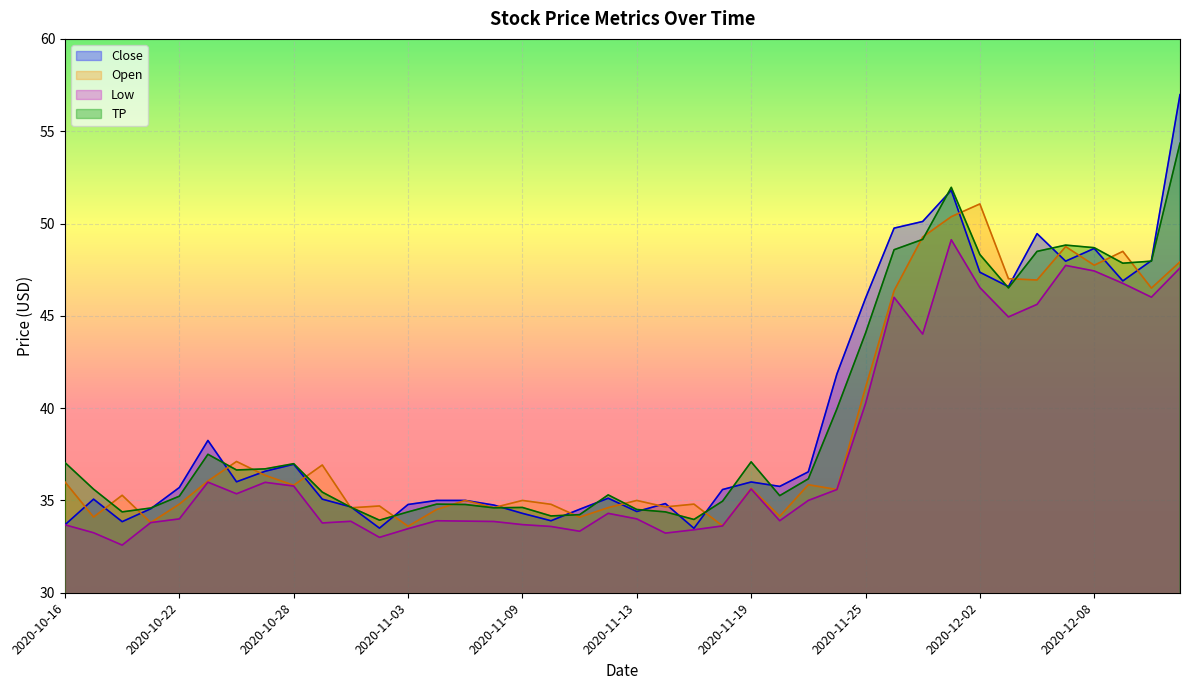

True or false: TP and Low intersect in this chart.

False